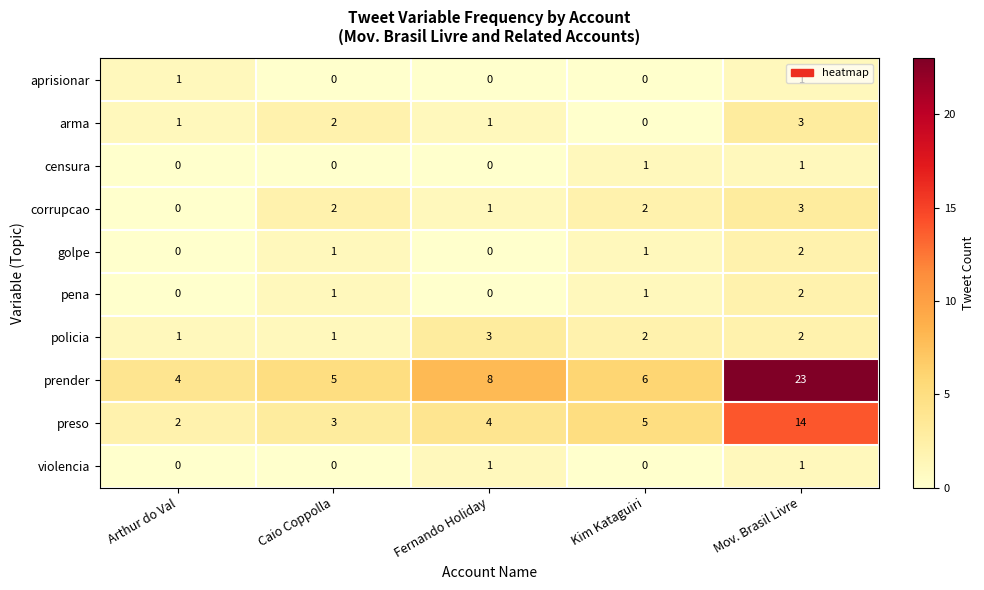

The value of policia at Fernando Holiday is 3. True or false?

True